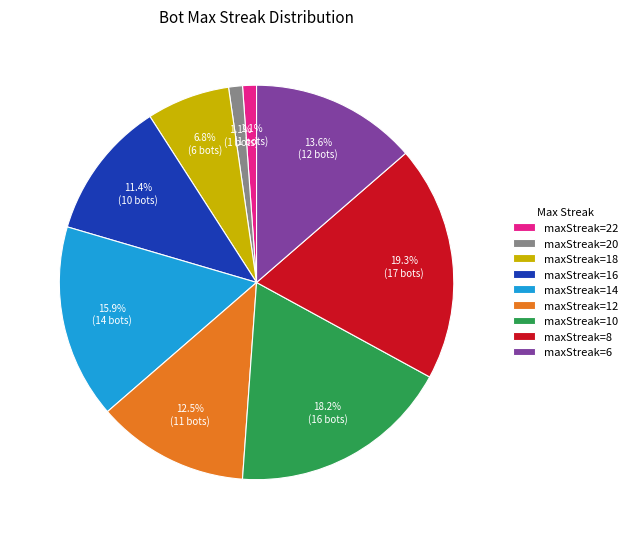

Which slice is the largest?

maxStreak=8